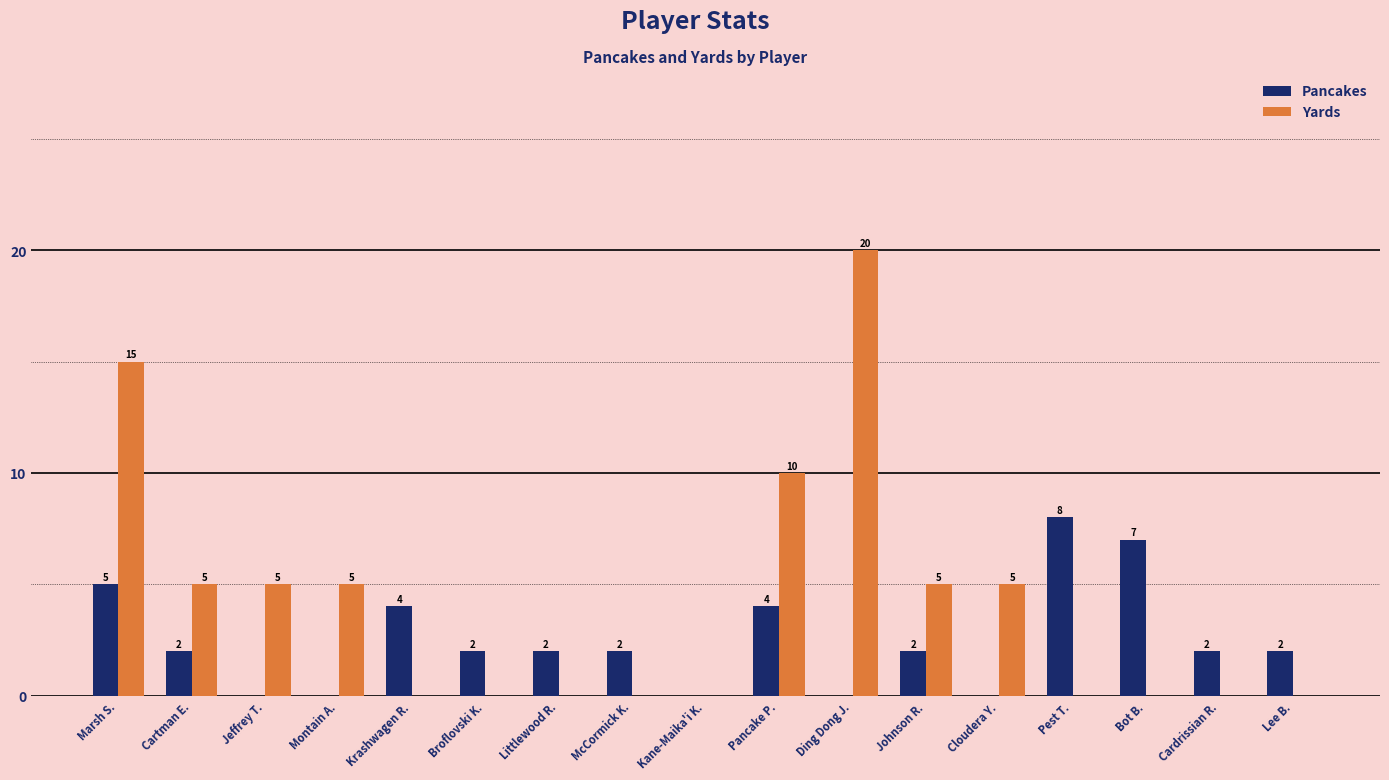

The Pancakes series shows 0 at Cloudera Y.. True or false?

True